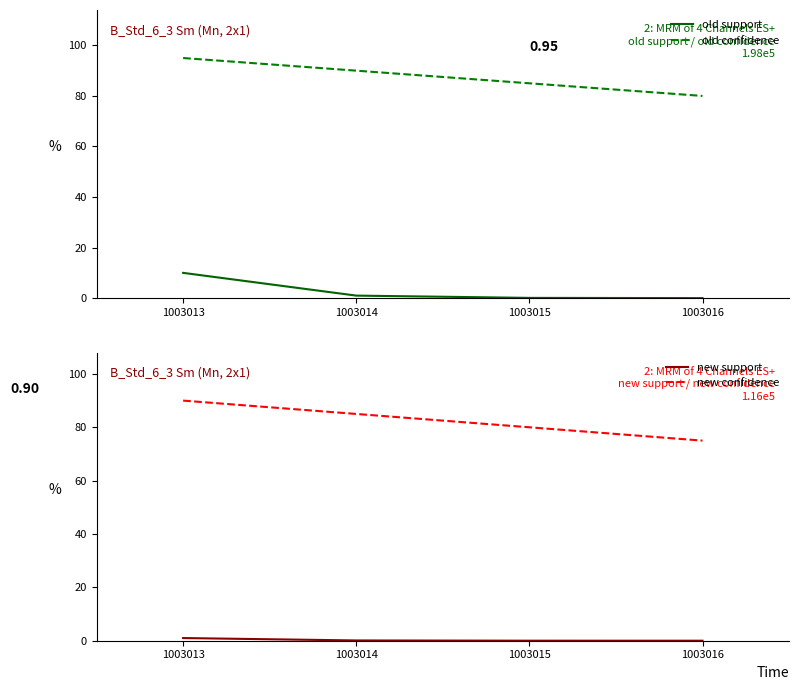

What is the difference between the maximum and minimum values in the old support series?

0.1